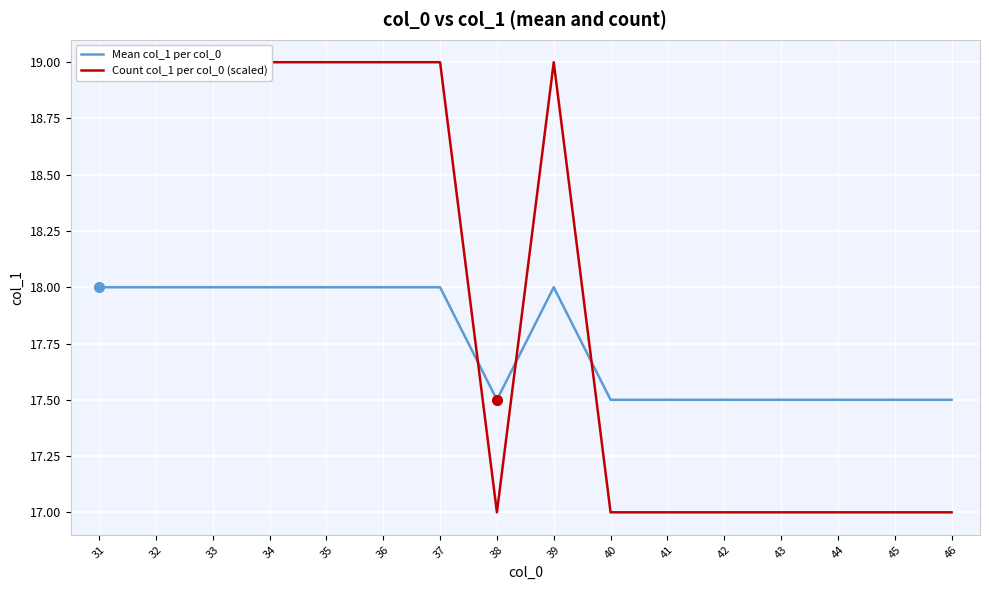

True or false: Count col_1 per col_0 (scaled) has more than 2 interior local peaks.

False